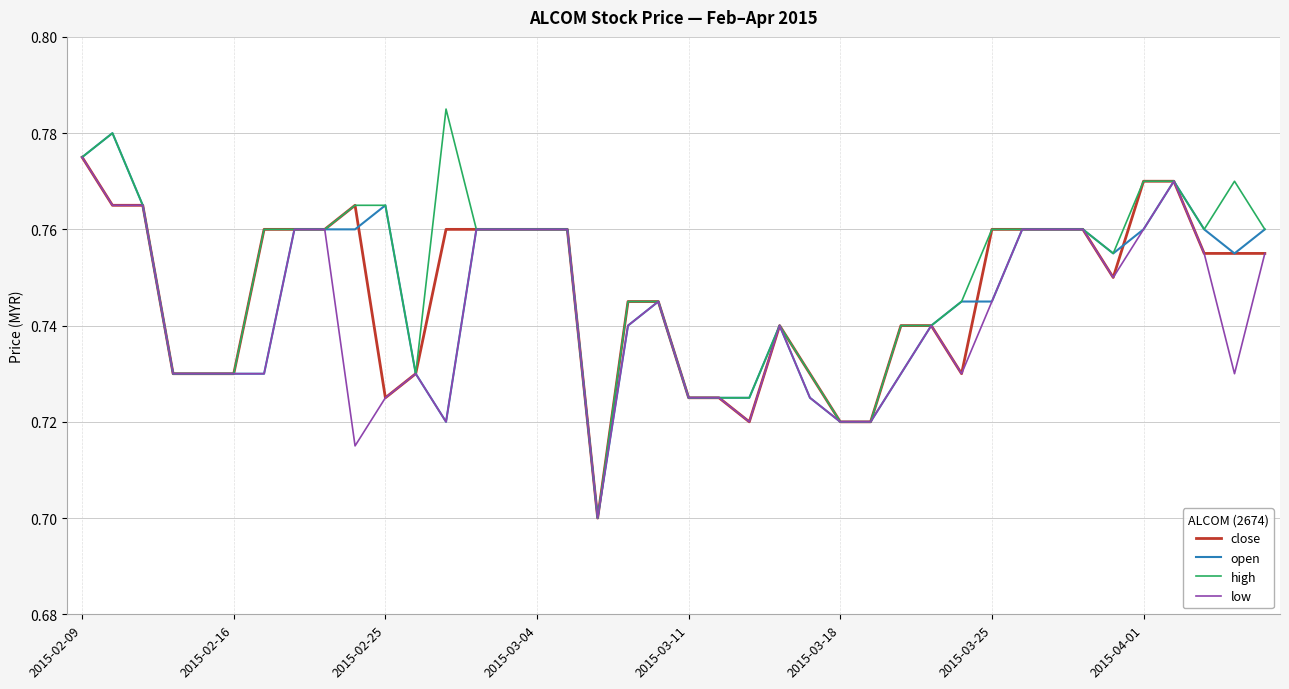

Which series has the widest spread of values?

high